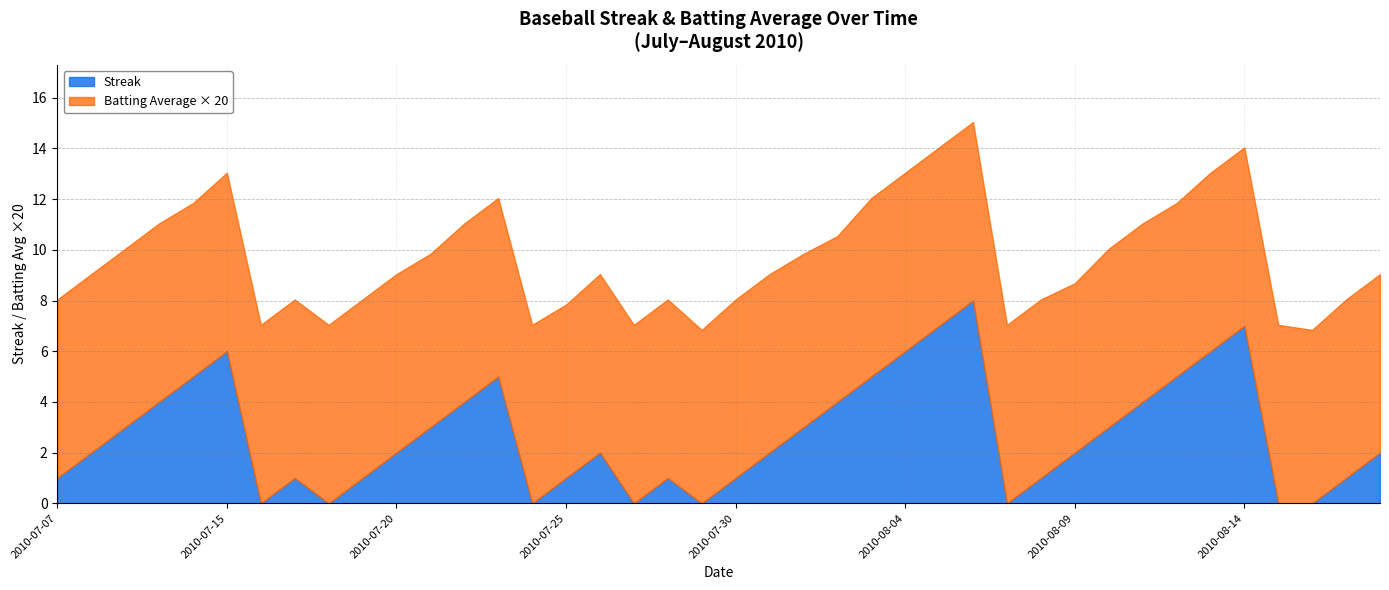

The Streak series shows 1.0 at 2010-07-07. True or false?

True